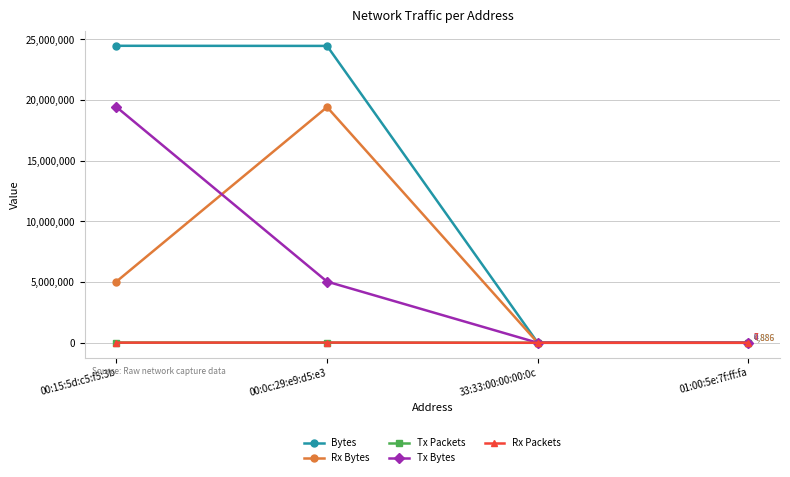

What are all the series names shown in the legend?

Bytes, Rx Bytes, Tx Packets, Tx Bytes, Rx Packets